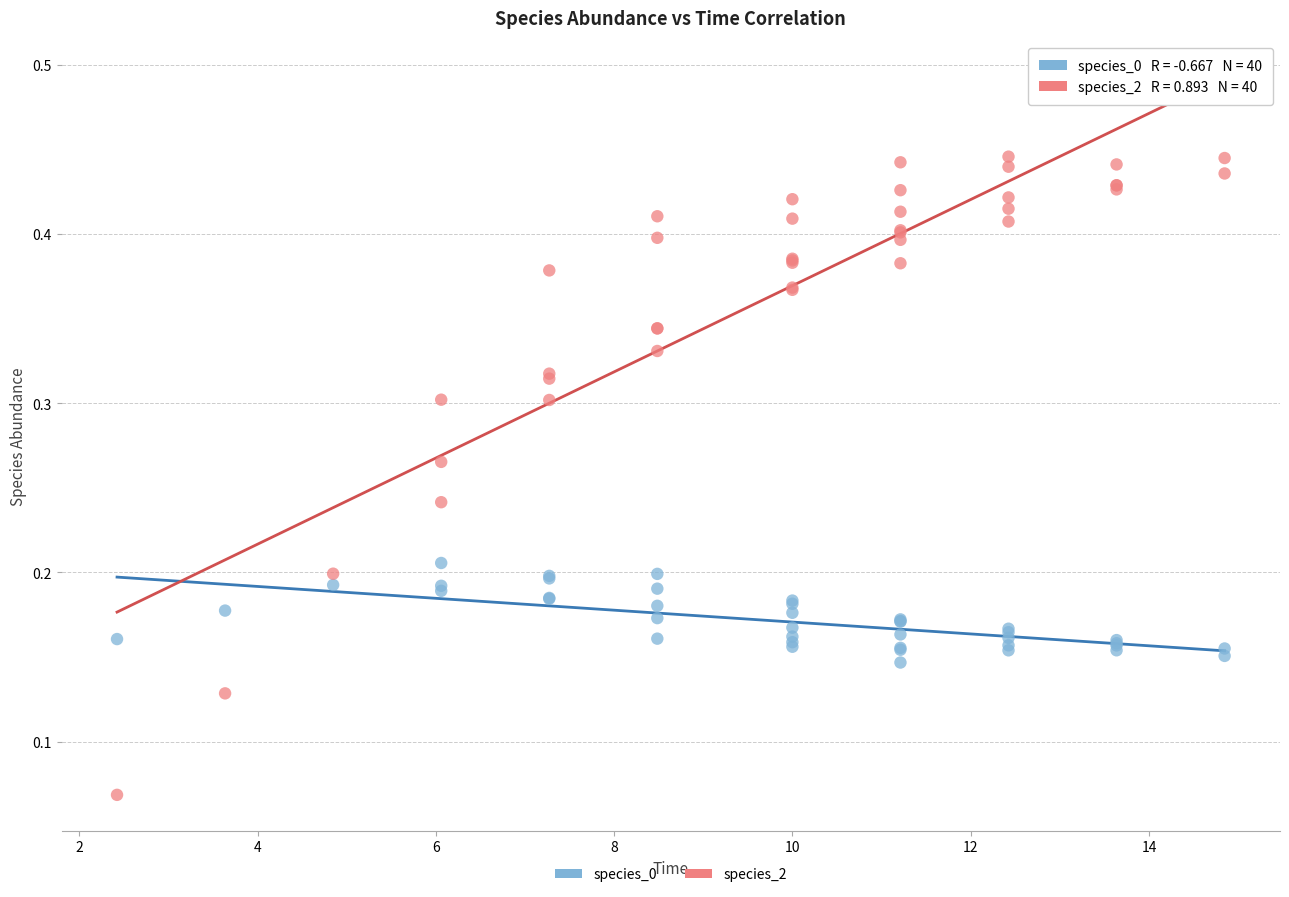

What is the X range (max minus min) for the scatter plot?

12.4